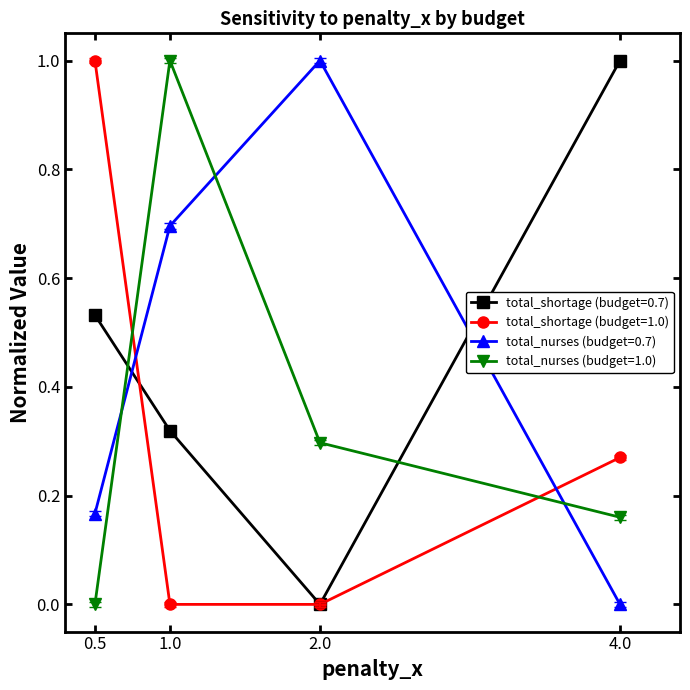

How many interior local valleys does the total_shortage (budget=0.7) series have?

1